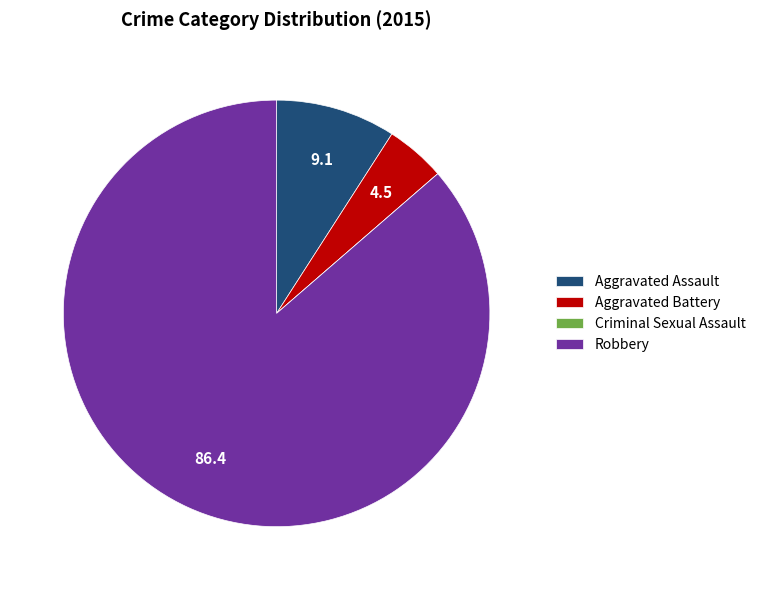

Is there any slice that represents more than half of the pie?

Yes